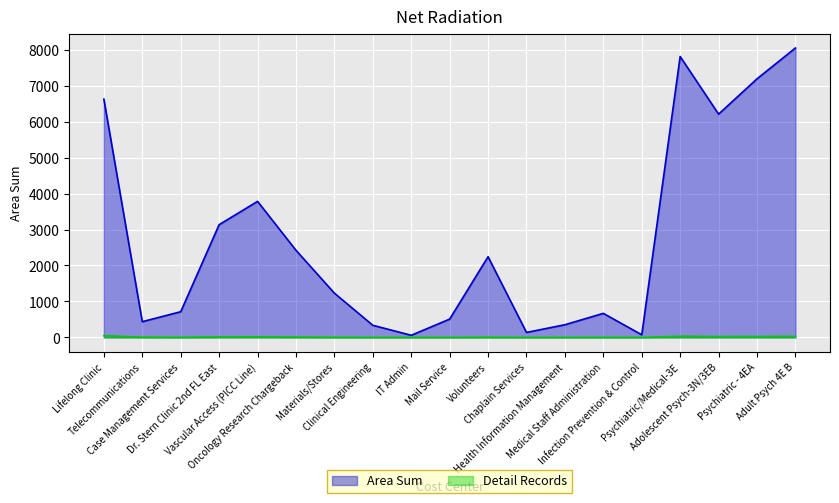

What are all the series names shown in the legend?

Area Sum, Detail Records